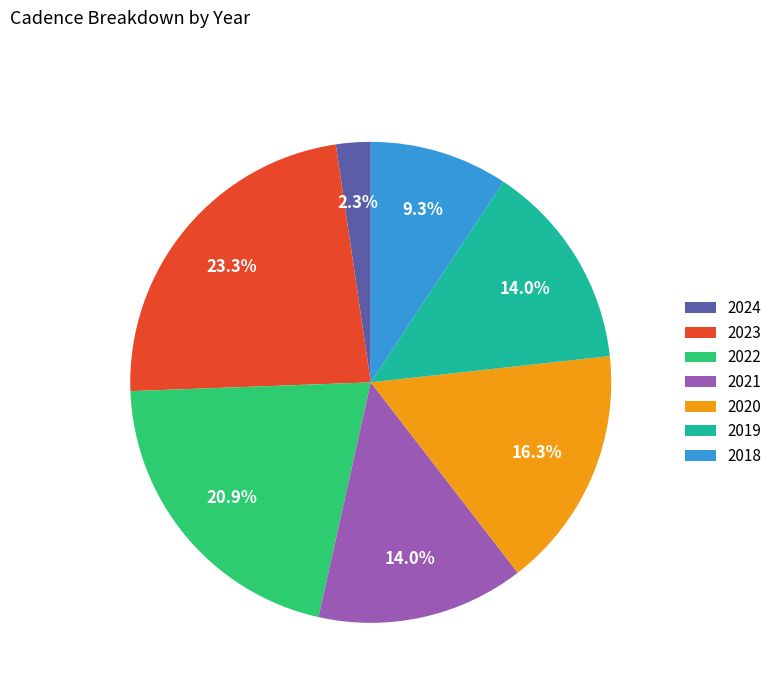

To the nearest percent, what is the difference between the largest and smallest slice percentages?

21%